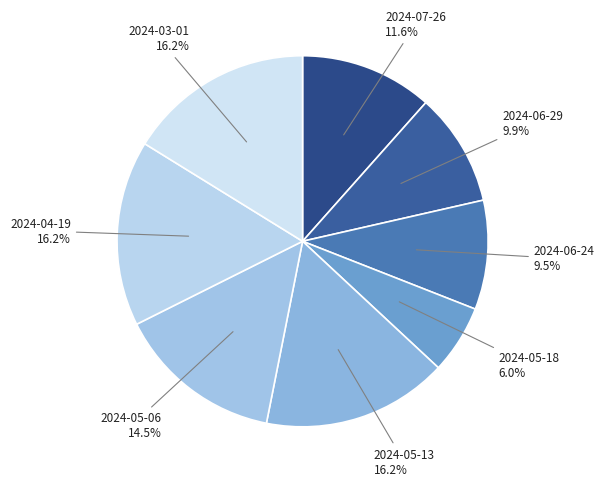

Rank the categories by value from highest to lowest.

2024-05-13, 2024-04-19, 2024-03-01, 2024-05-06, 2024-07-26, 2024-06-29, 2024-06-24, 2024-05-18